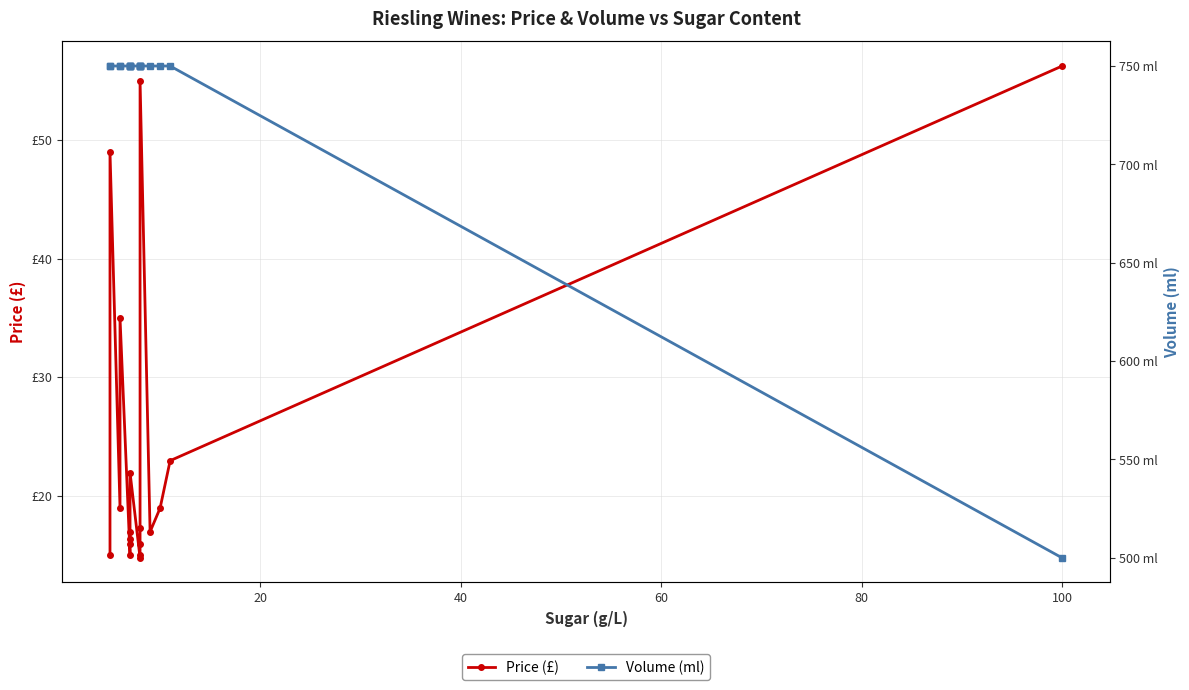

Which series has the largest total across all categories?

Volume (ml)